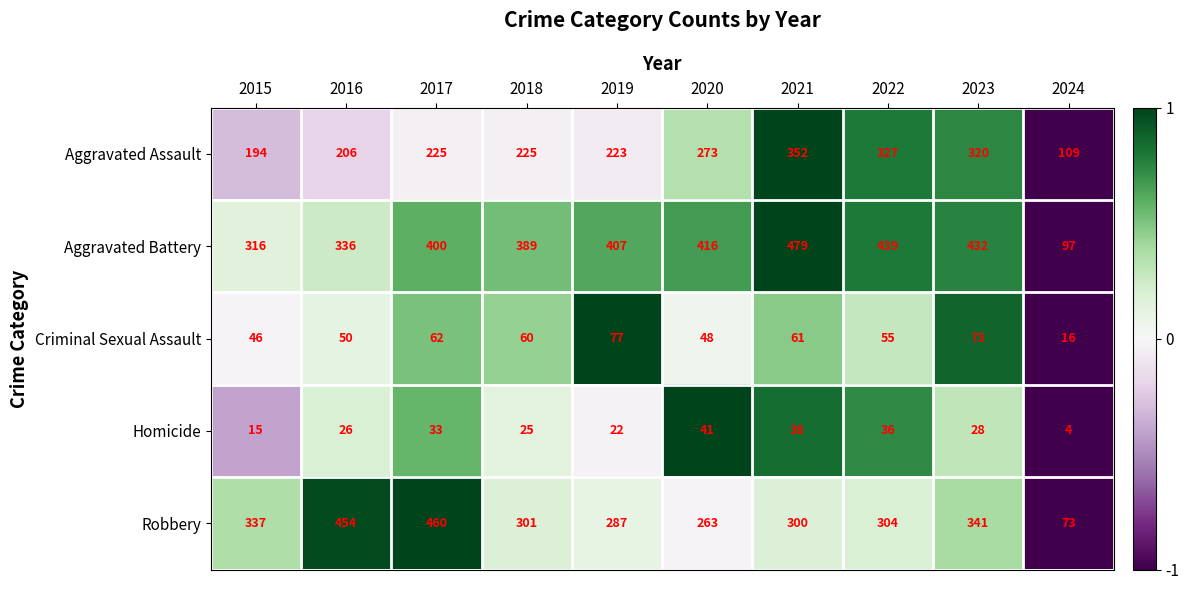

Which series has the widest spread of values?

Robbery